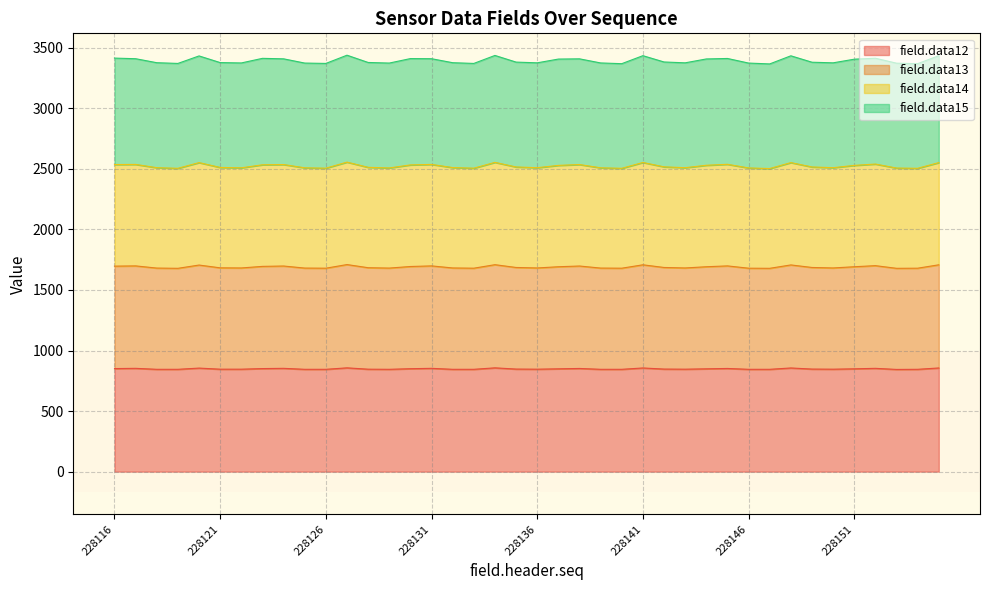

What is the difference between the maximum and second lowest values in the field.data12 series?

12